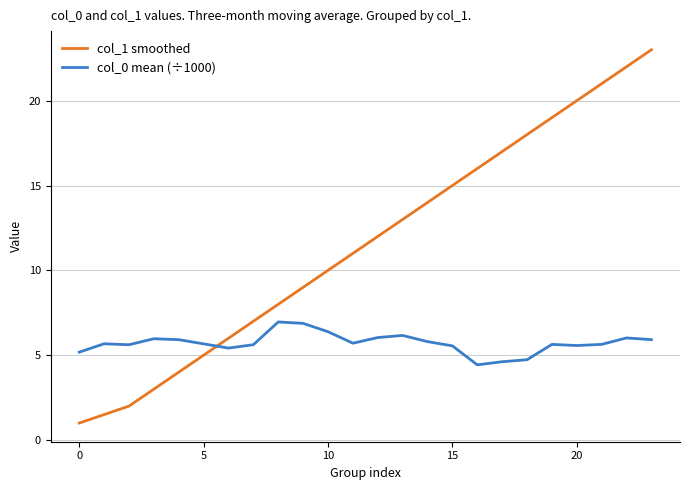

Does the chart display data point markers on the line(s)?

No